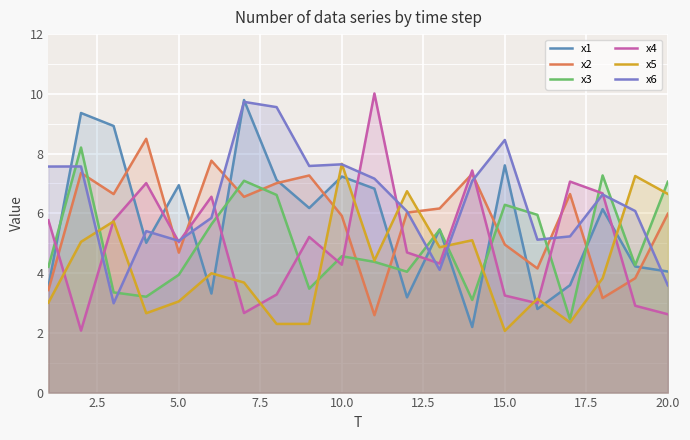

True or false: x4 and x1 intersect in this chart.

True